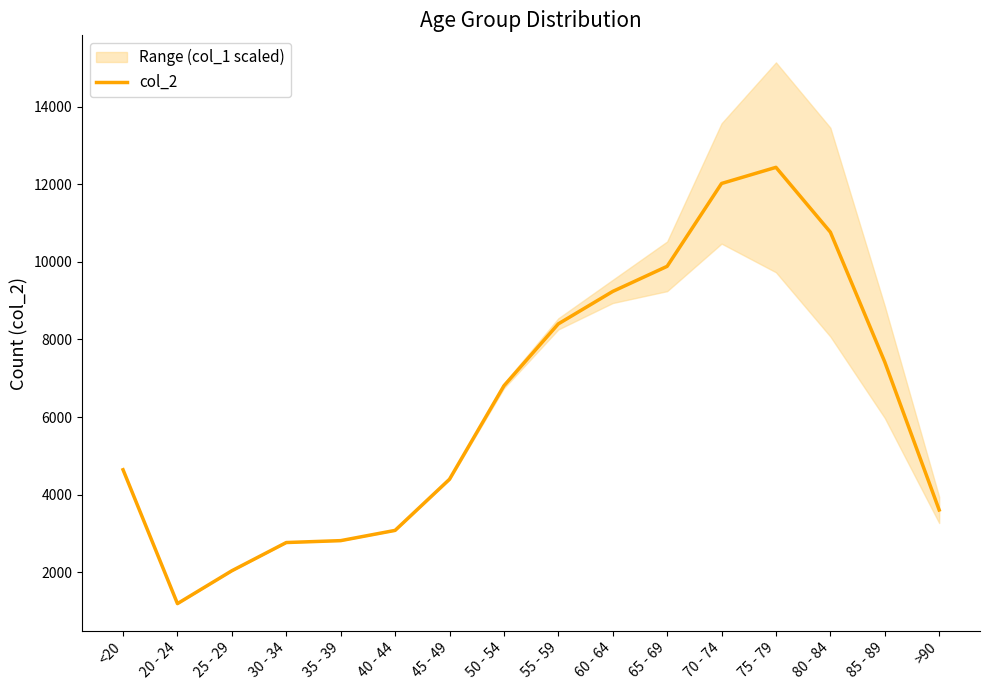

Which label corresponds to the smallest value in the chart?

20 - 24